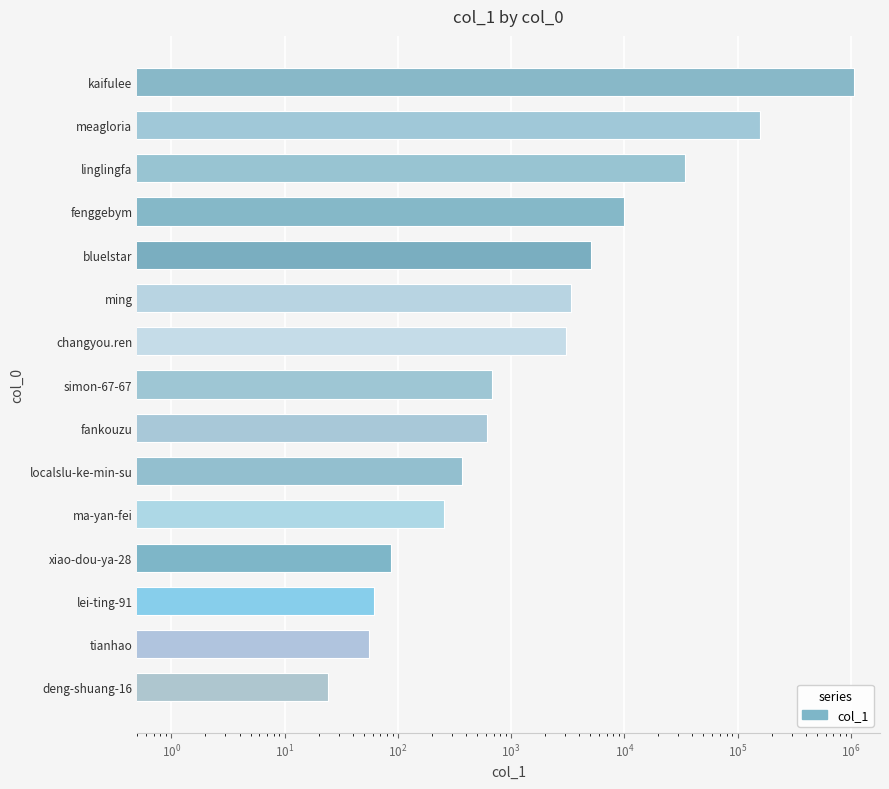

The chart shows a value of 7466 at bluelstar. True or false?

False